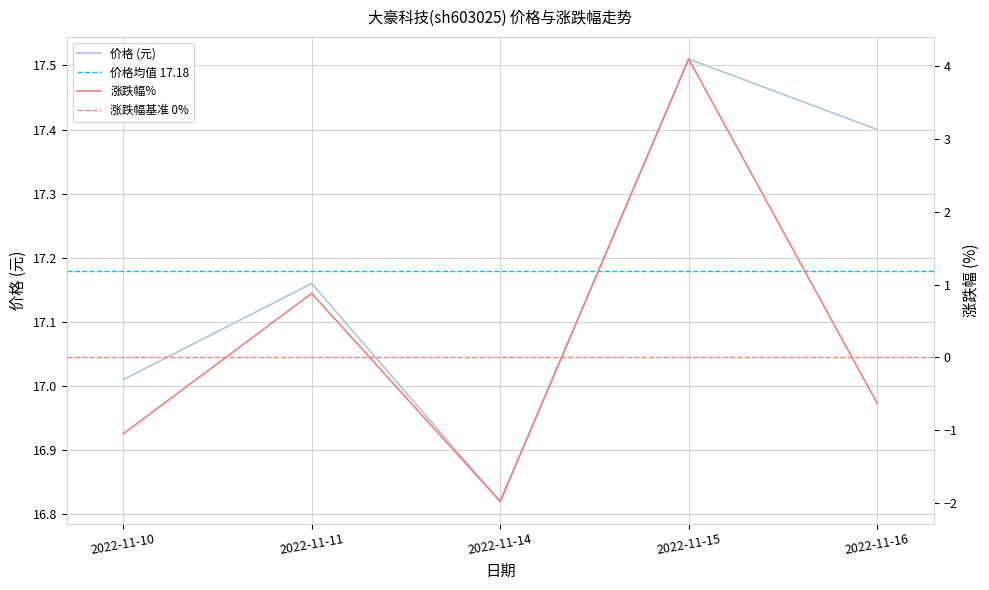

Between 2022-11-14 and 2022-11-16, which is larger?

2022-11-16